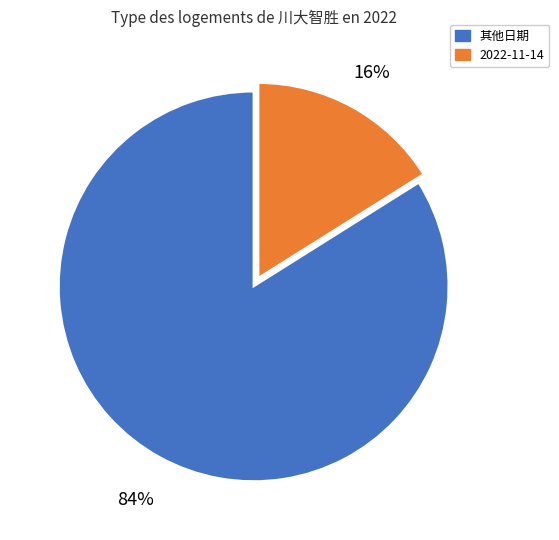

Is there a majority slice in this chart?

Yes